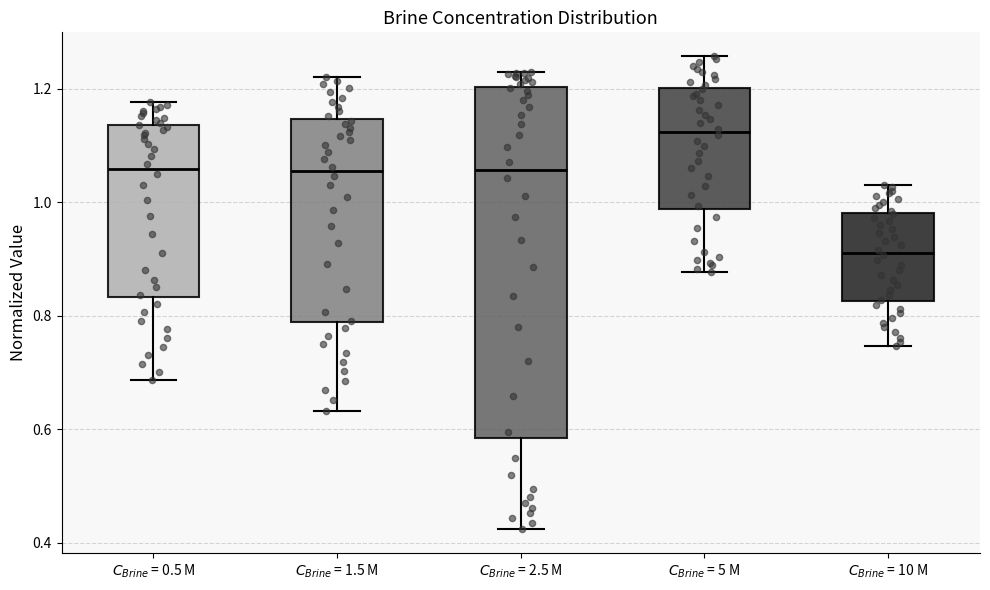

Where is the lower edge of the box for $C_{Brine}$ = 10 M on the y-axis? The values are not printed on the chart, so give them approximately, as read against the axis.

0.82